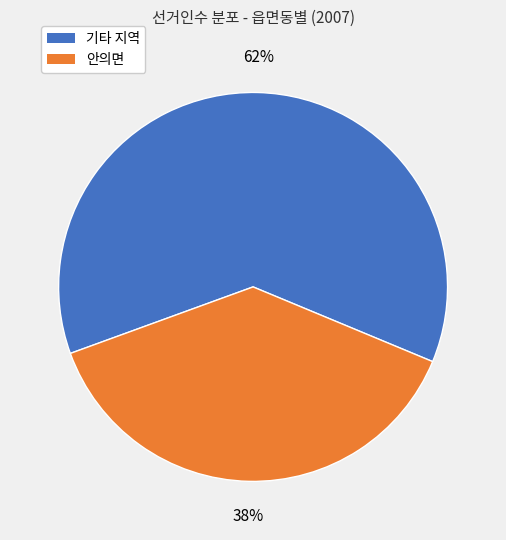

To the nearest percent, what is the combined percentage of 기타 지역 and 안의면?

100%